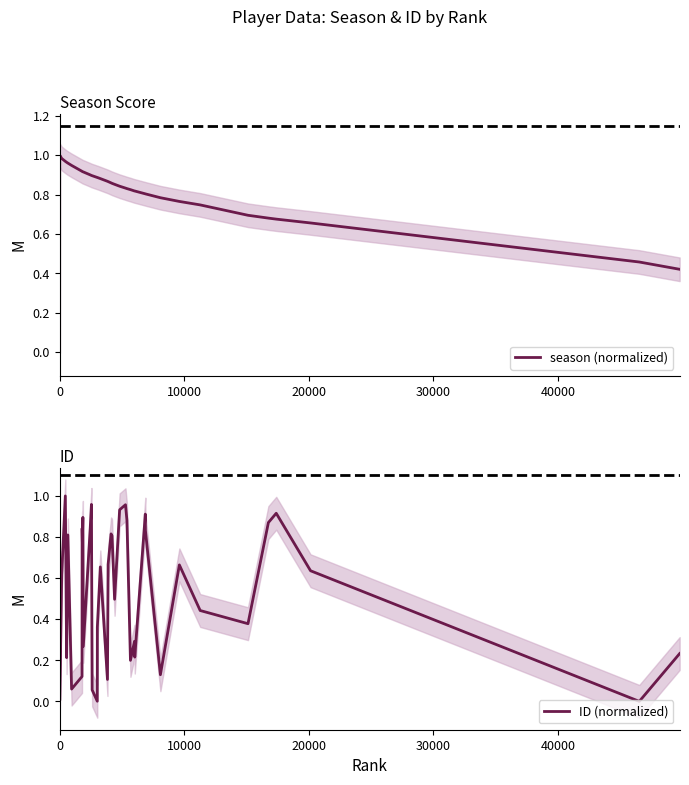

The ID (normalized) series shows 0.4 at 21. True or false?

False